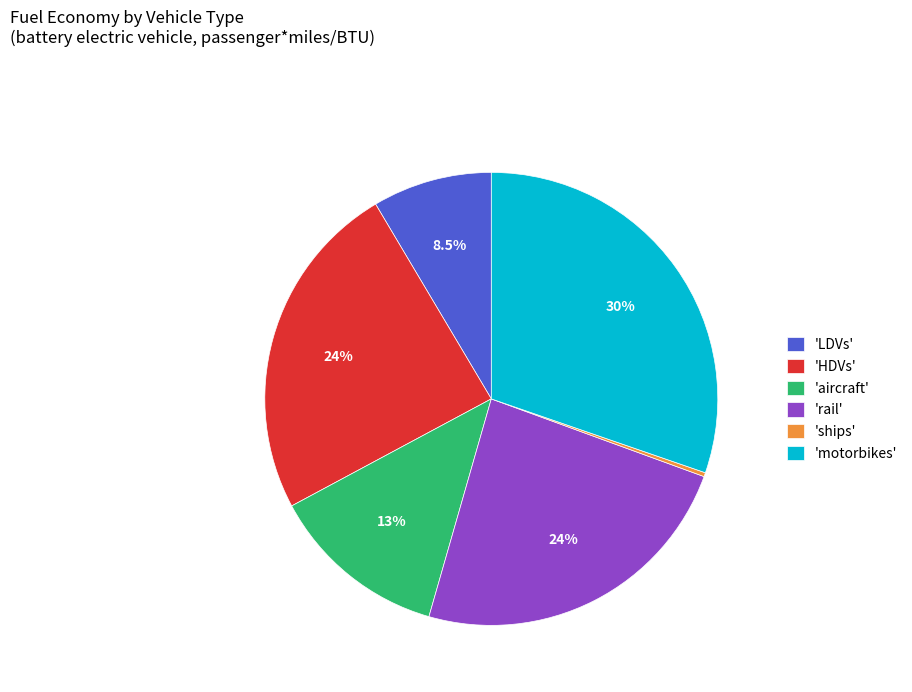

Is the sum of 'LDVs' and 'motorbikes' greater than half?

No